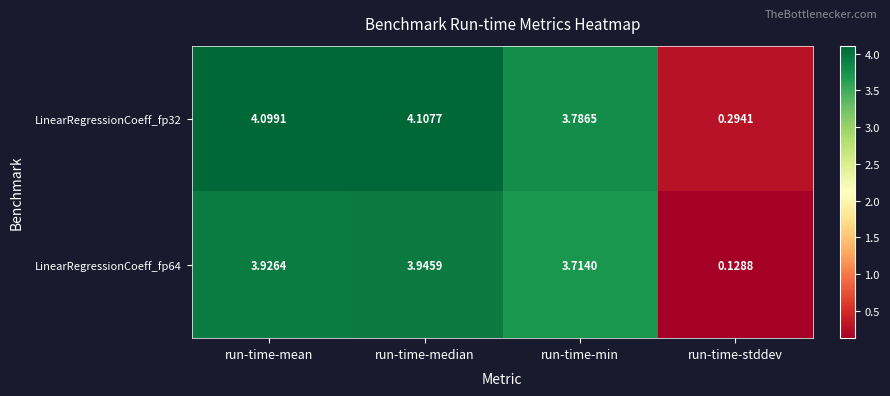

At how many categories does at least one series exceed 2?

3